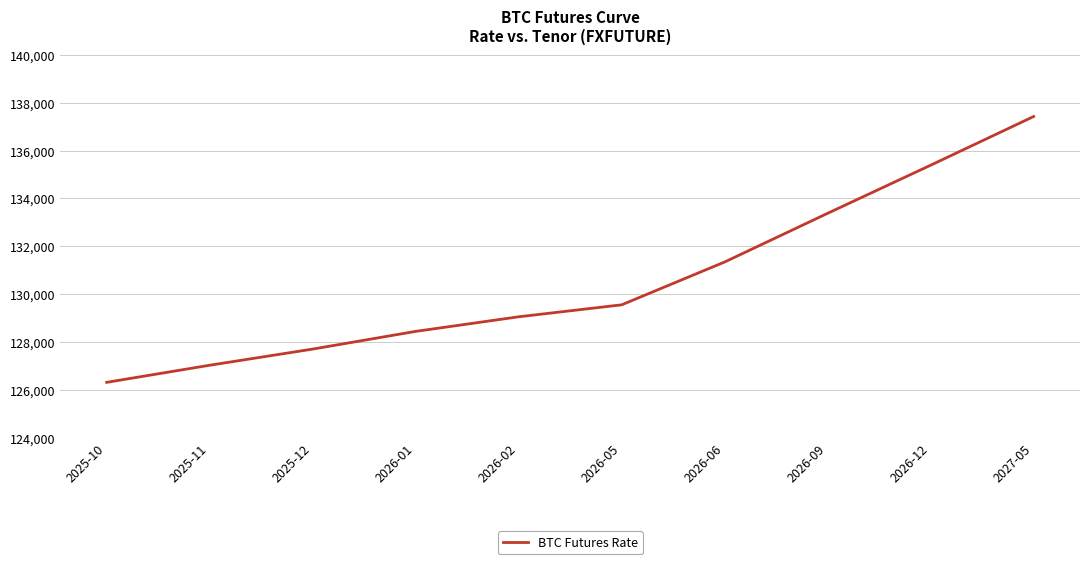

True or false: the data shows 85702 at 2026-01.

False